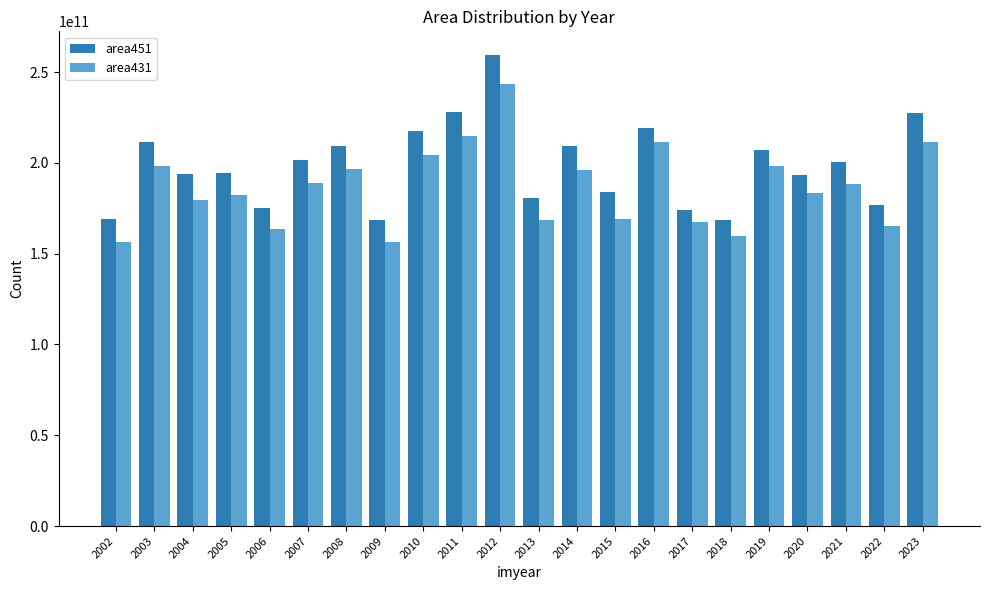

The area451 series shows 217596500000 at 2010. True or false?

True